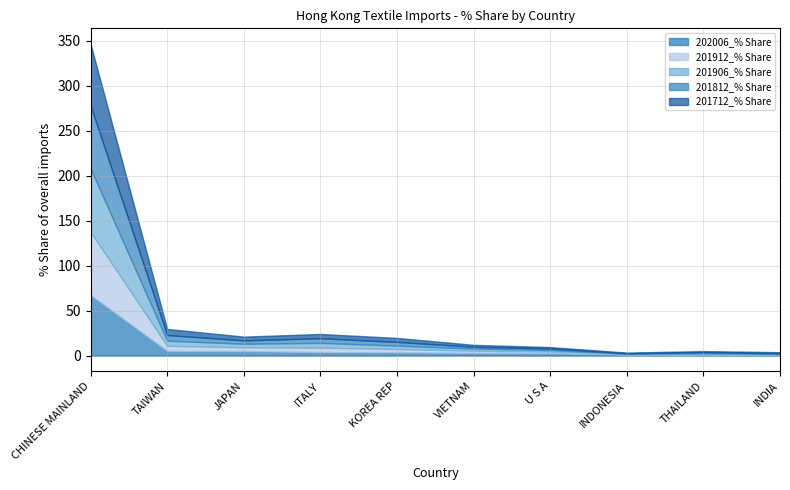

What is the maximum value for 201712_% Share?

68.4